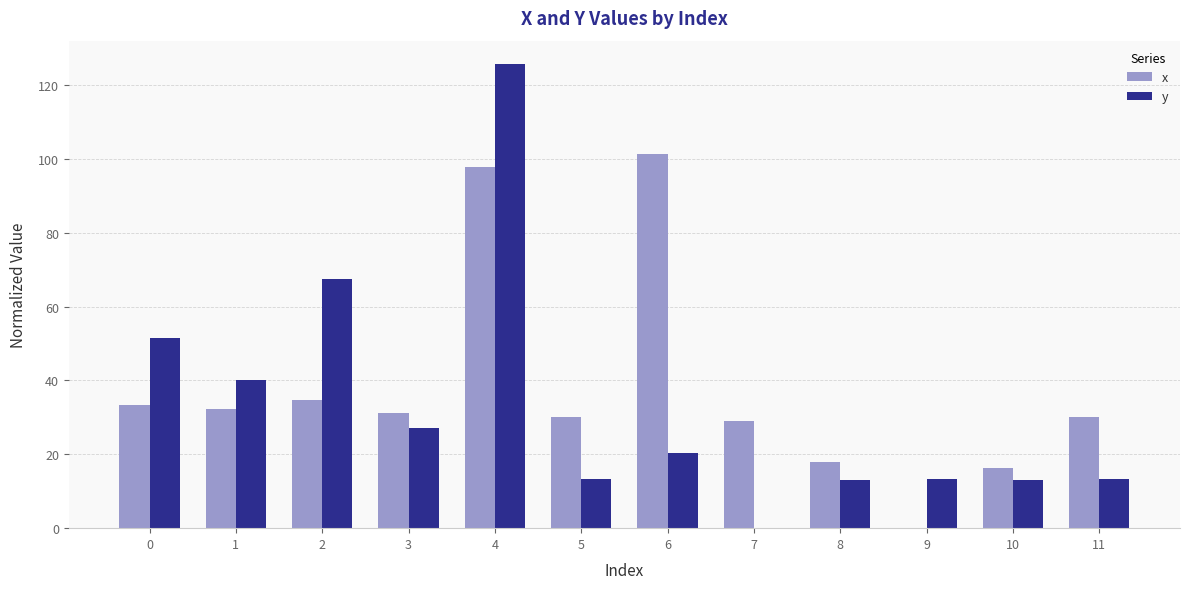

What is the sum of the y values at 4 and 0?

177.3